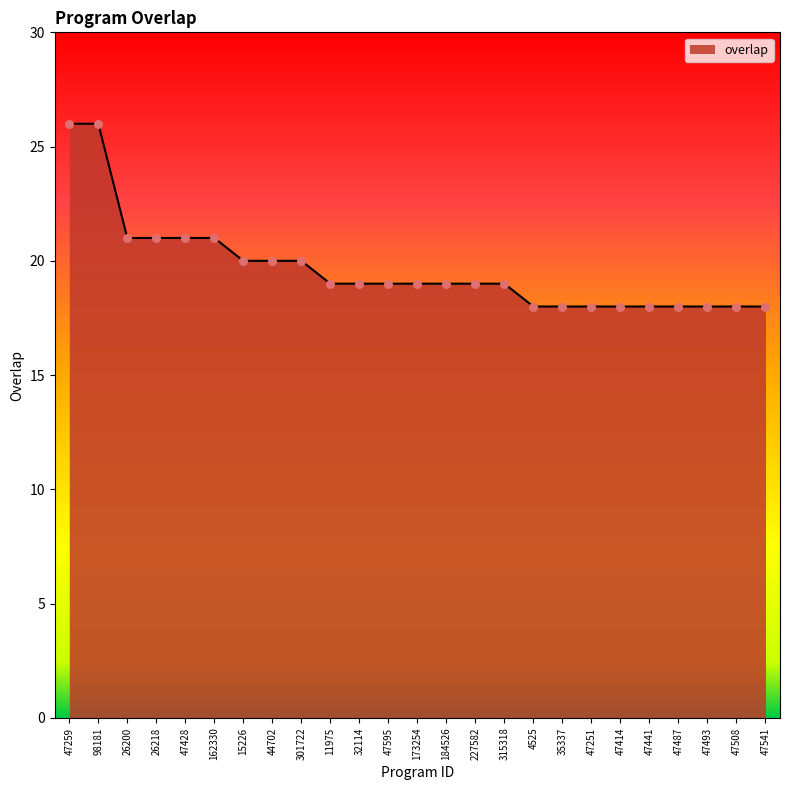

Approximately how many times larger is the value at 47595 compared to 11975?

1.0